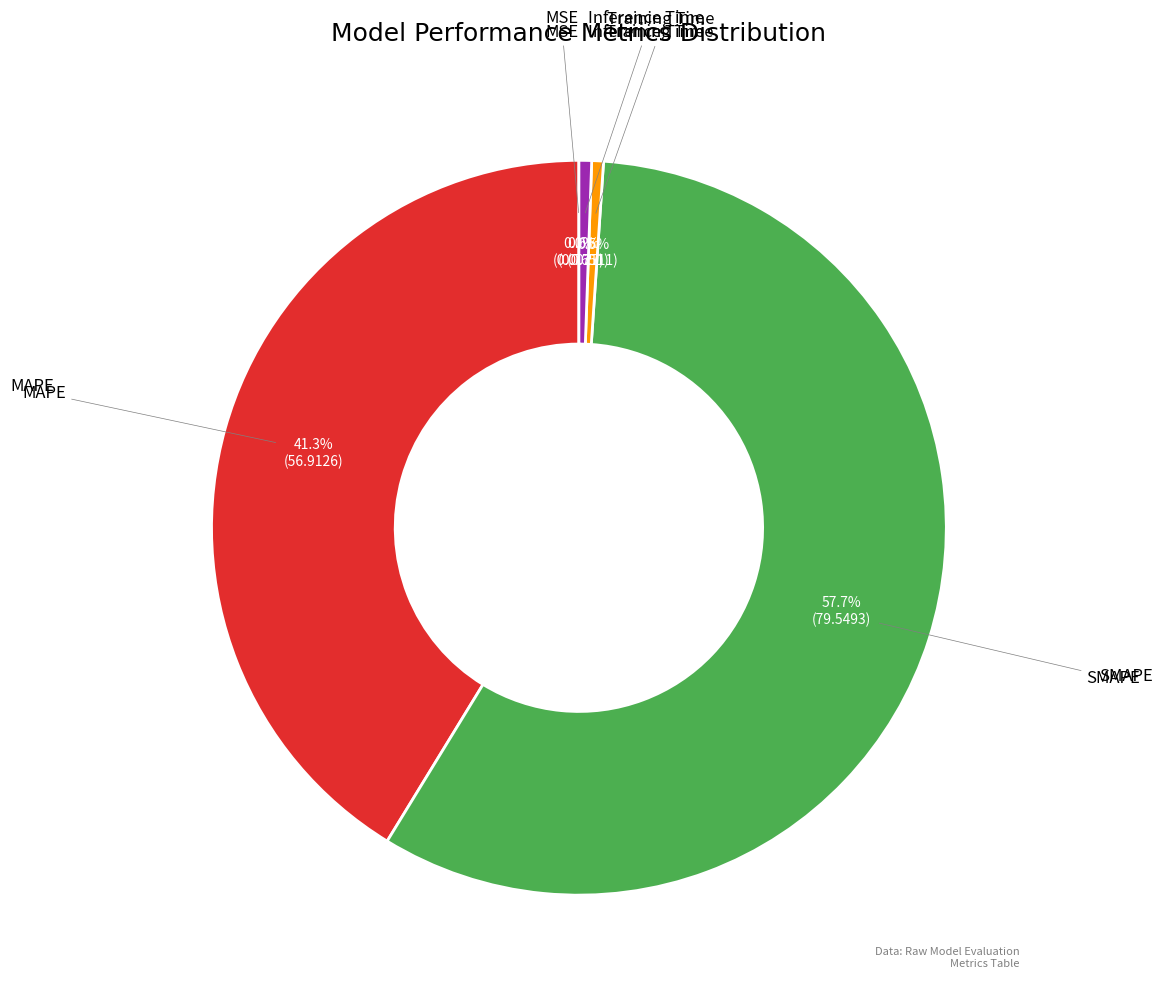

Does any single category account for the majority?

Yes